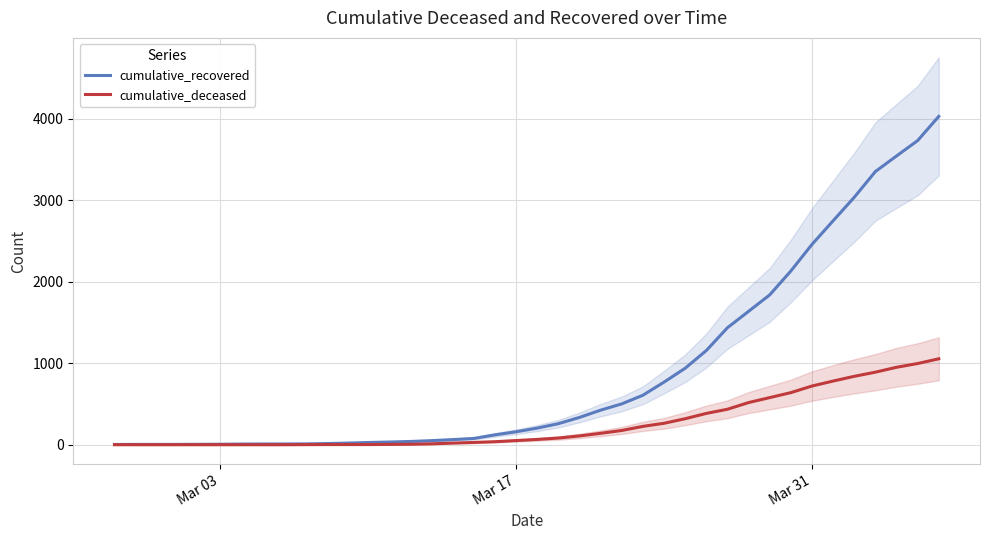

Rank the series by their average value, from highest to lowest.

cumulative_recovered, cumulative_deceased